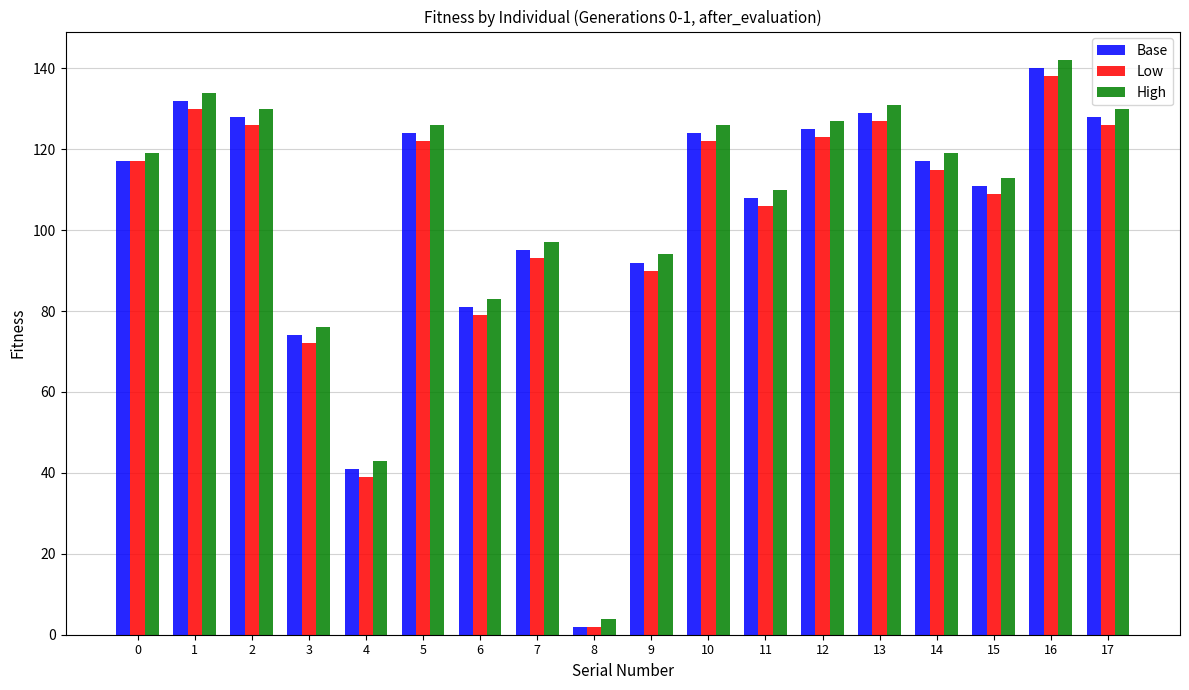

The value of Low at 2 is 45. True or false?

False